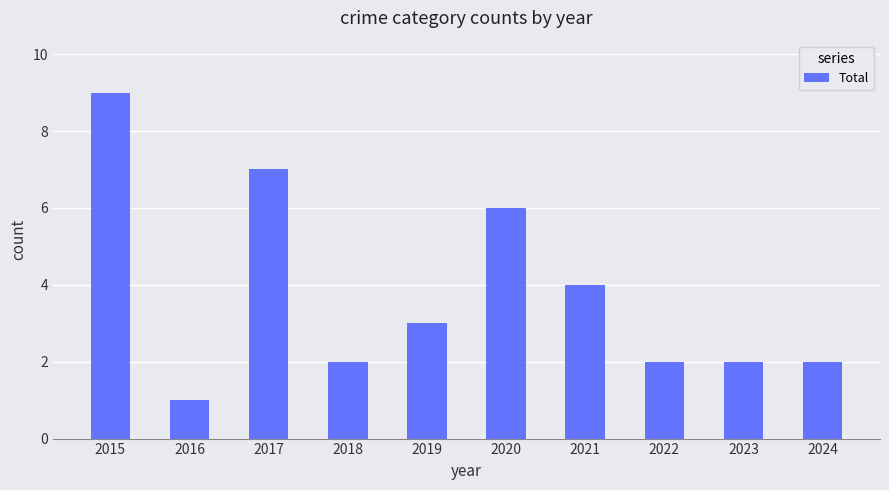

Which category has the lowest value across all series?

2016